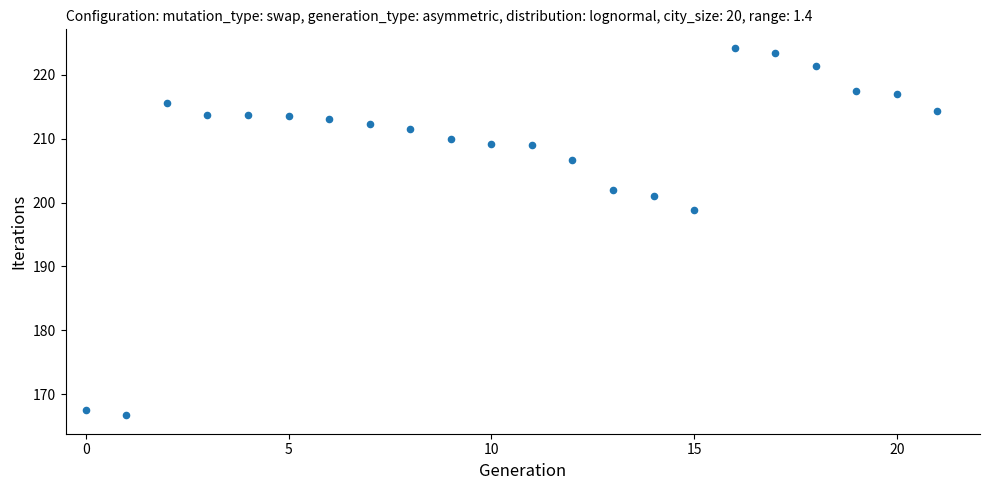

What is the range of Y values (max minus min)?

57.5